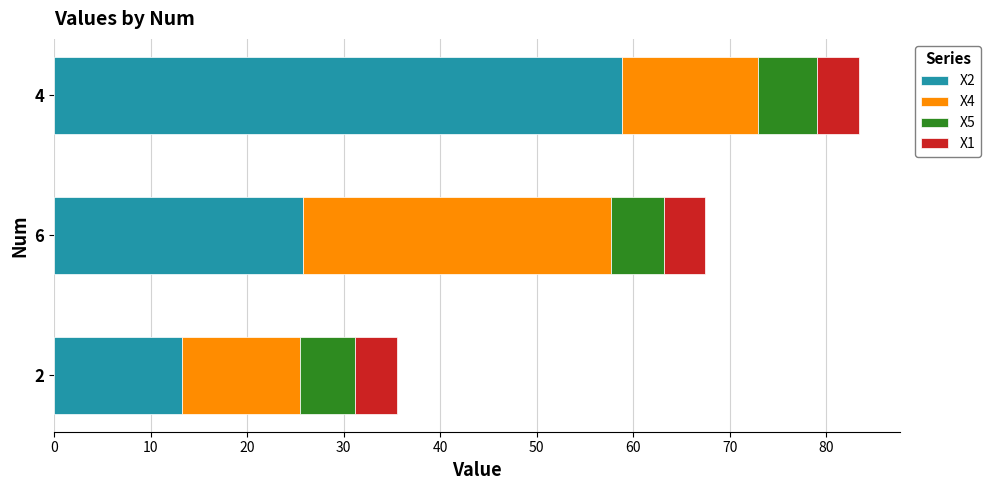

What is the lowest value of the X2 series?

13.2